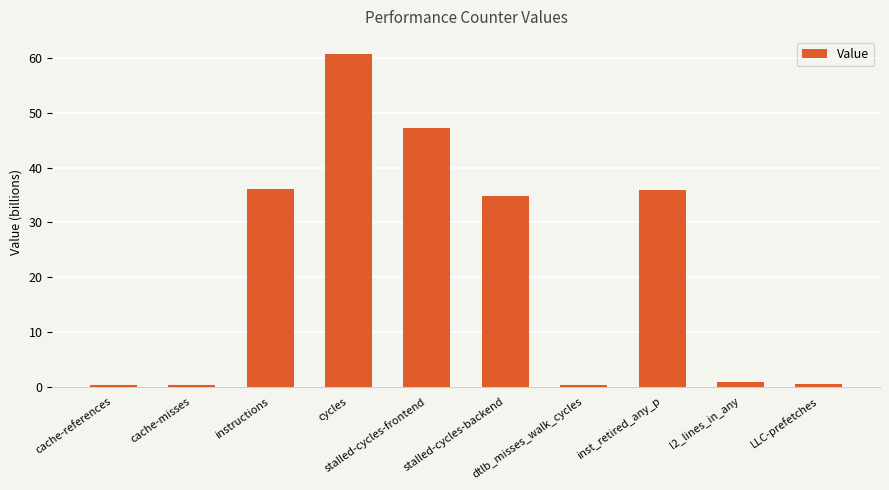

What is the sum of the values at stalled-cycles-frontend and stalled-cycles-backend?

82.0